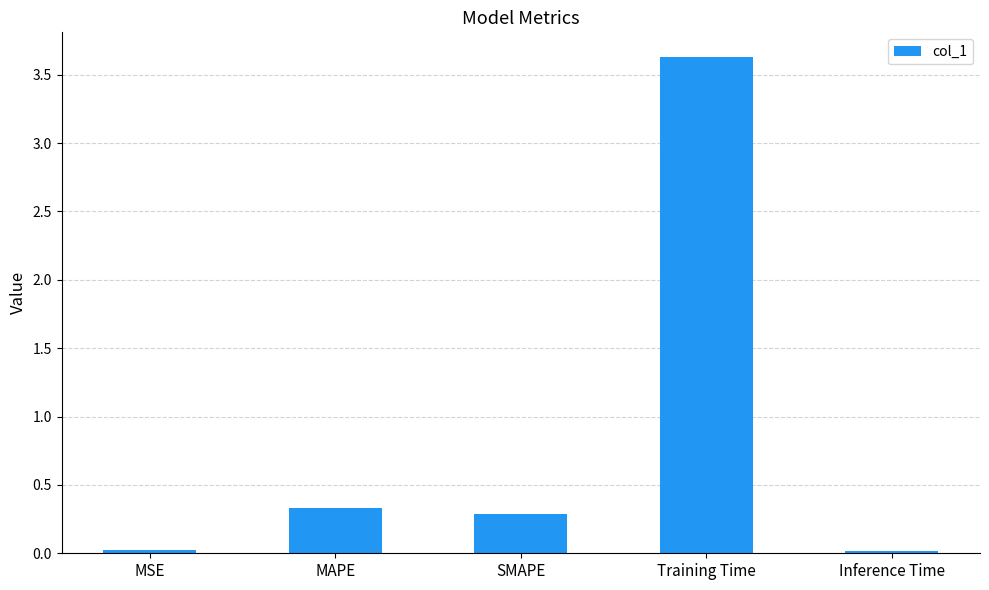

At which label is the value closest to 1?

MAPE